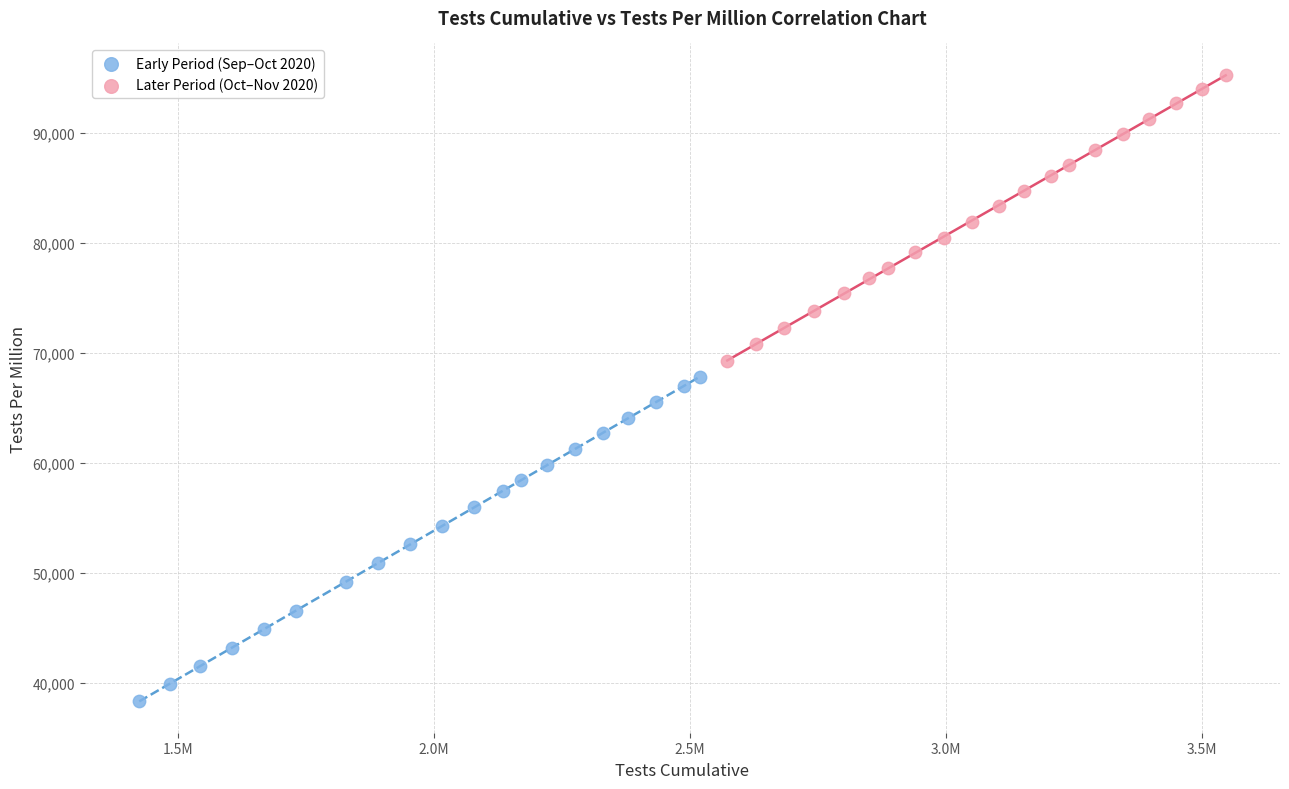

Which series reaches the maximum Y coordinate?

Later Period (Oct–Nov 2020)